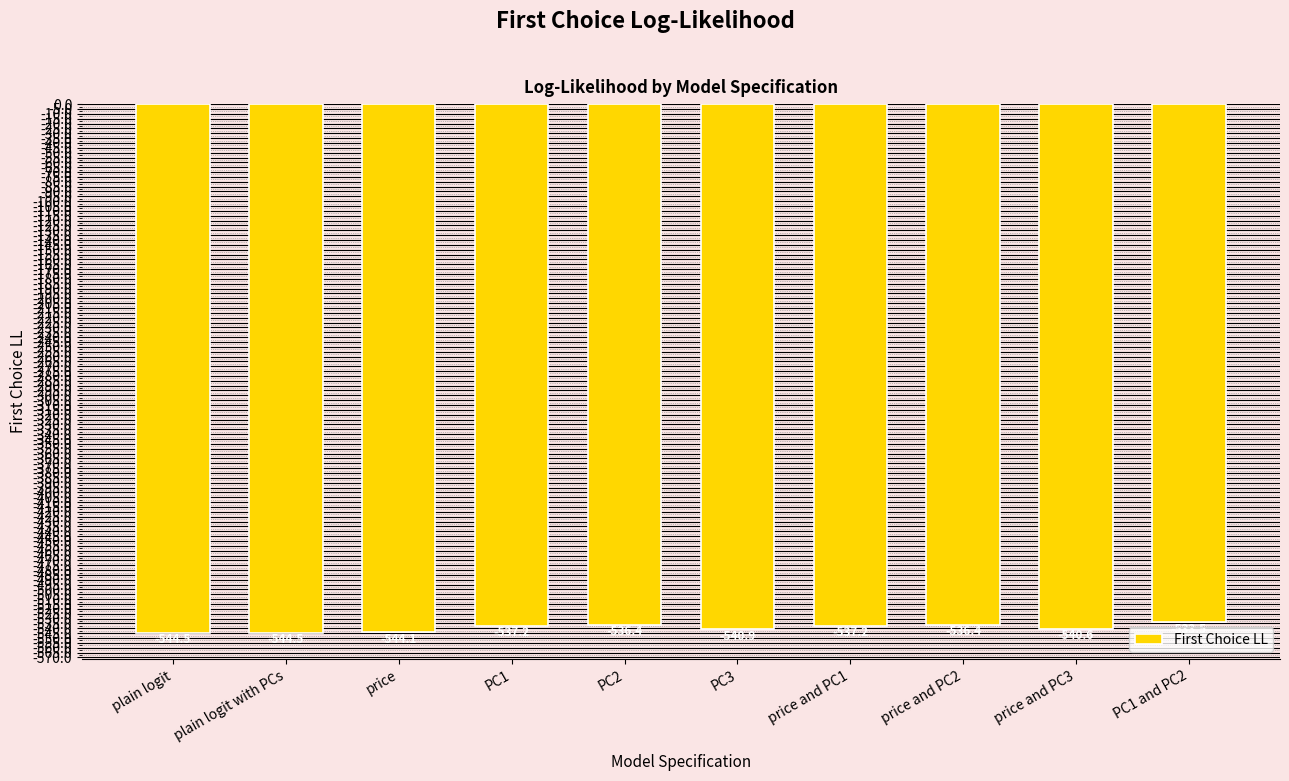

The value at price and PC3 is -540.6. True or false?

True